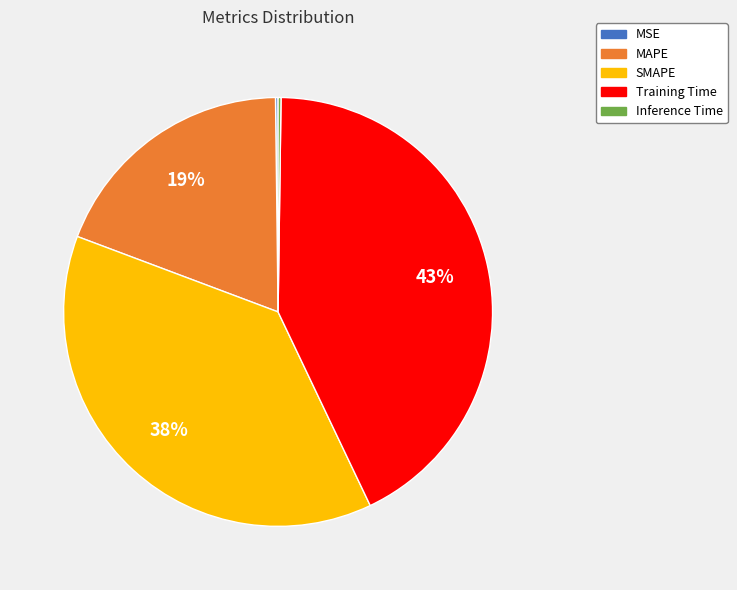

The Training Time slice represents 56% of the pie. True or false?

False